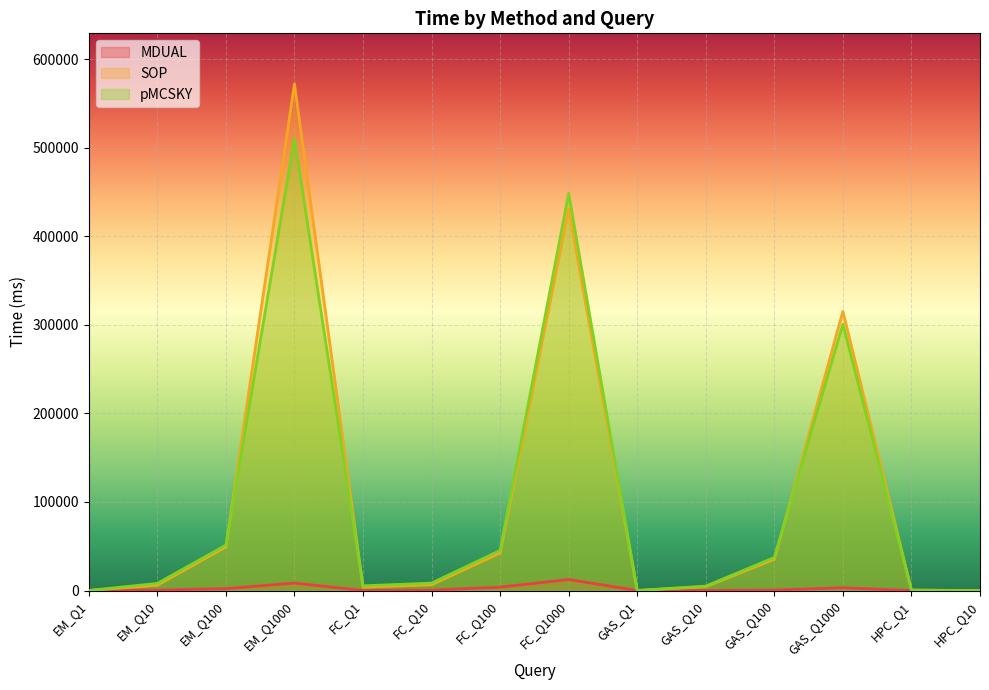

How many intersections are there between MDUAL and pMCSKY?

1